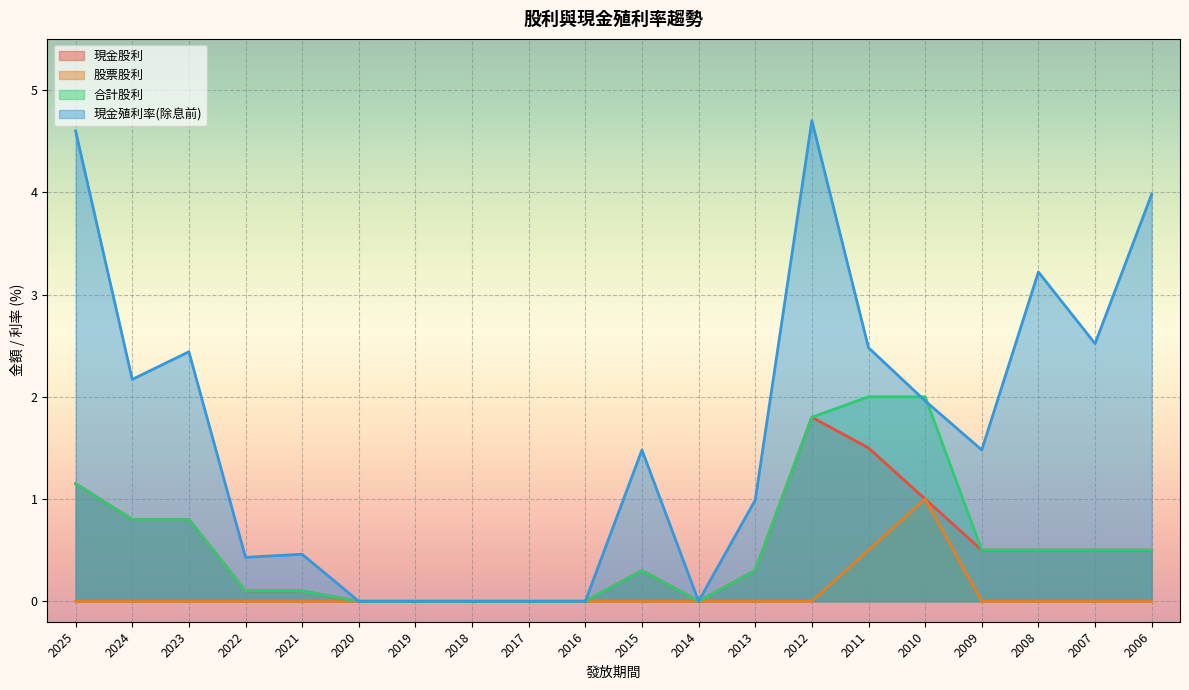

At which category does 現金股利 reach its first local valley?

2014